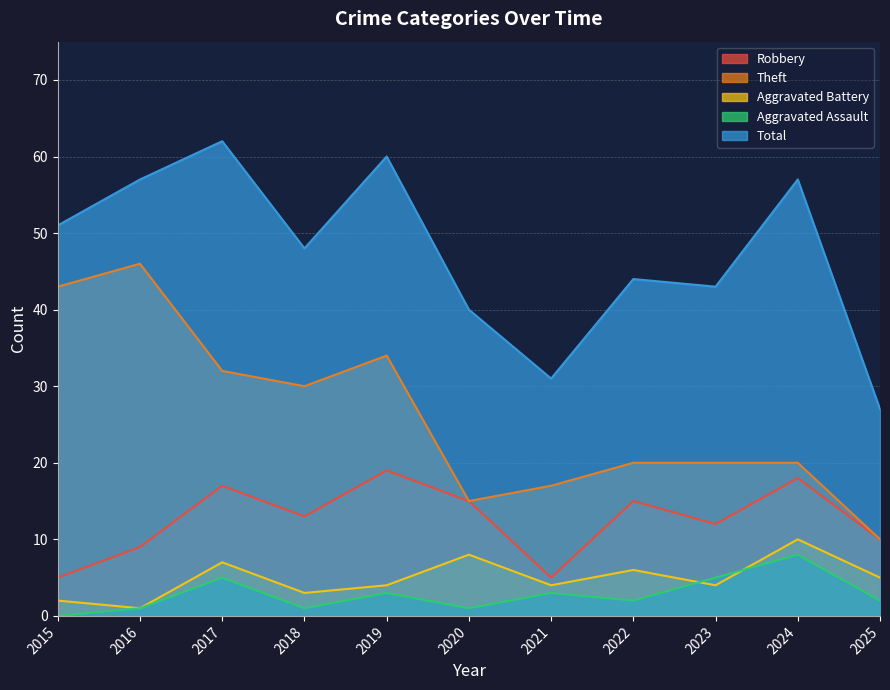

At how many categories does at least one series exceed 35?

9